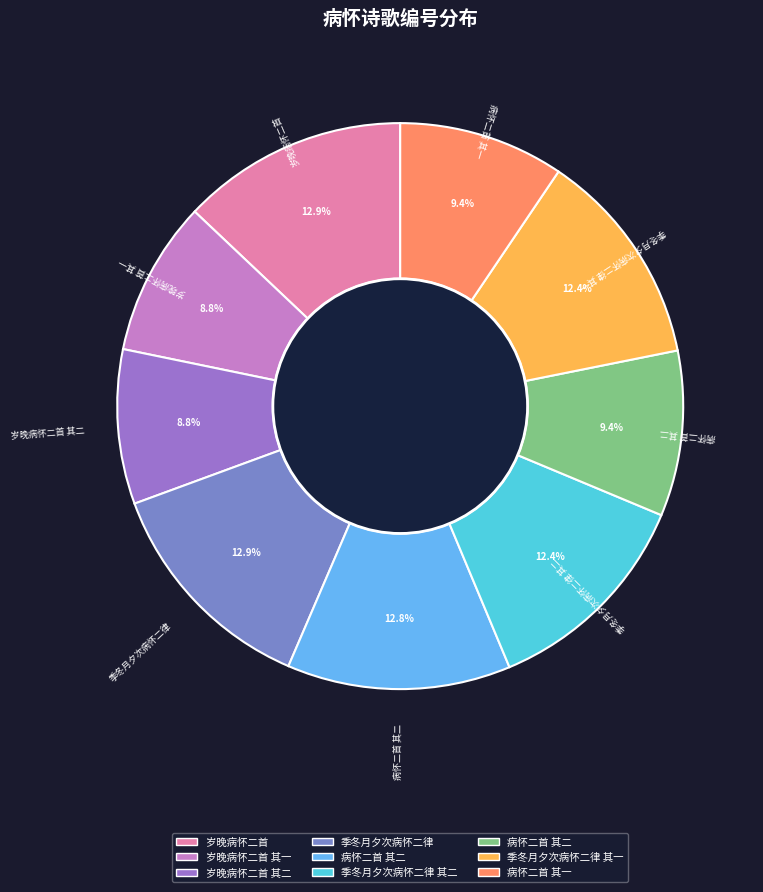

Rank the categories by value from lowest to highest.

岁晚病怀二首 其一, 岁晚病怀二首 其二, 病怀二首 其一, 病怀二首 其二, 季冬月夕次病怀二律 其一, 季冬月夕次病怀二律 其二, 病怀二首 其二, 岁晚病怀二首, 季冬月夕次病怀二律